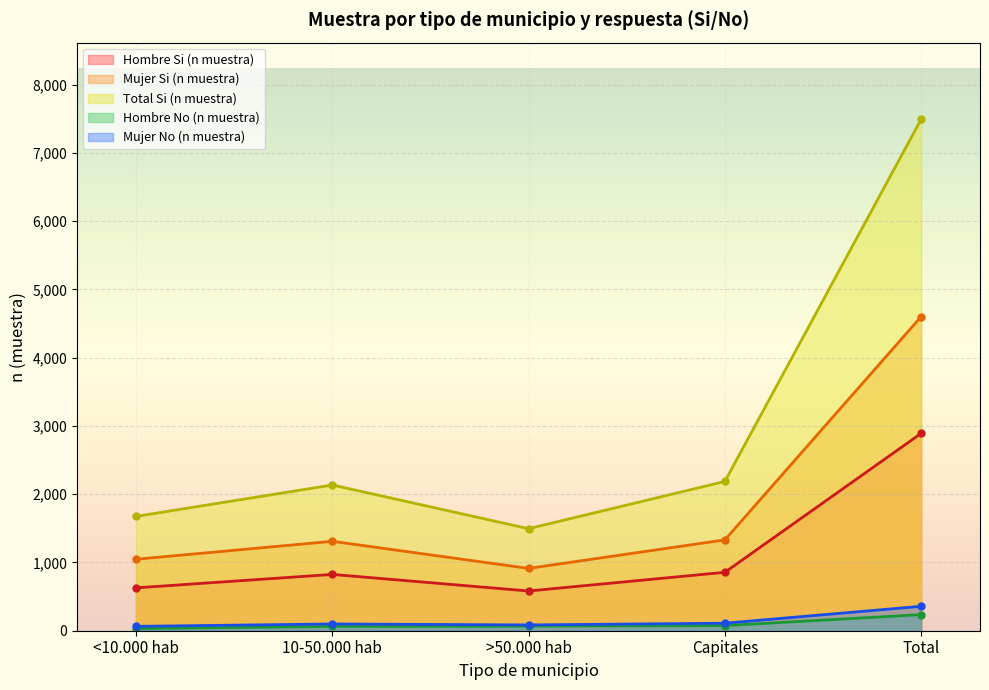

Which series has the largest range (max minus min)?

Total Si (n muestra)